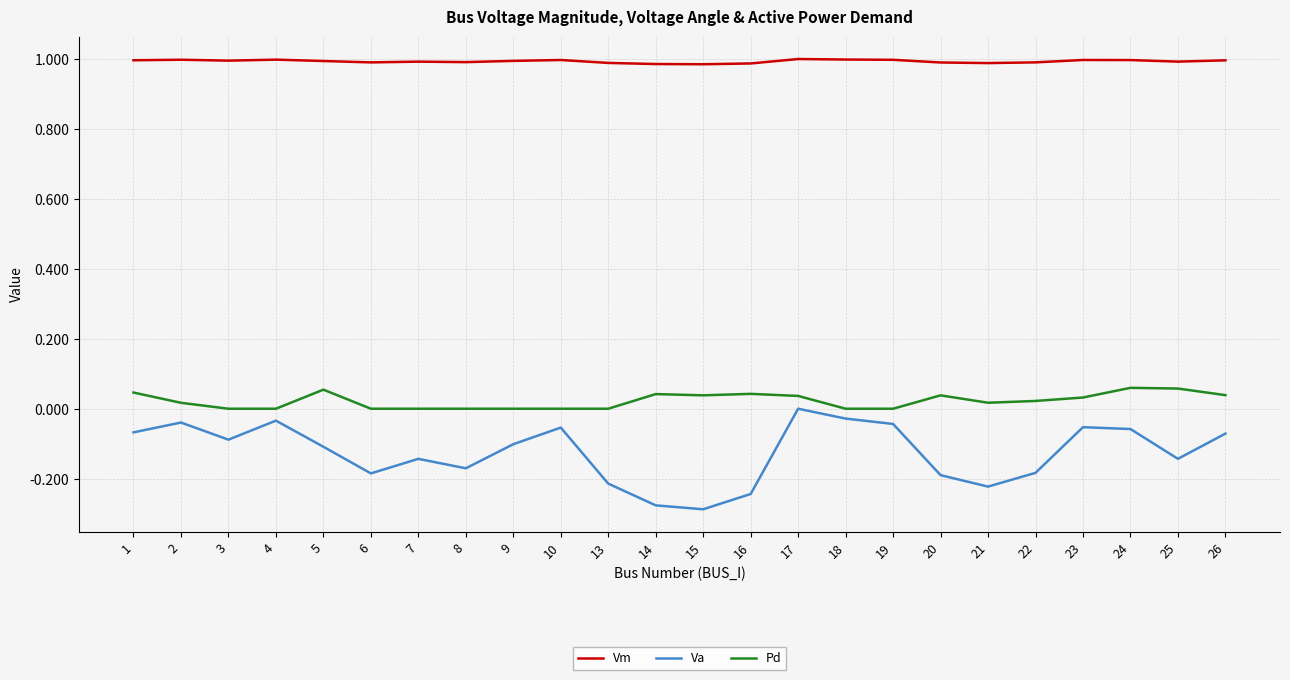

True or false: Va and Pd intersect in this chart.

False